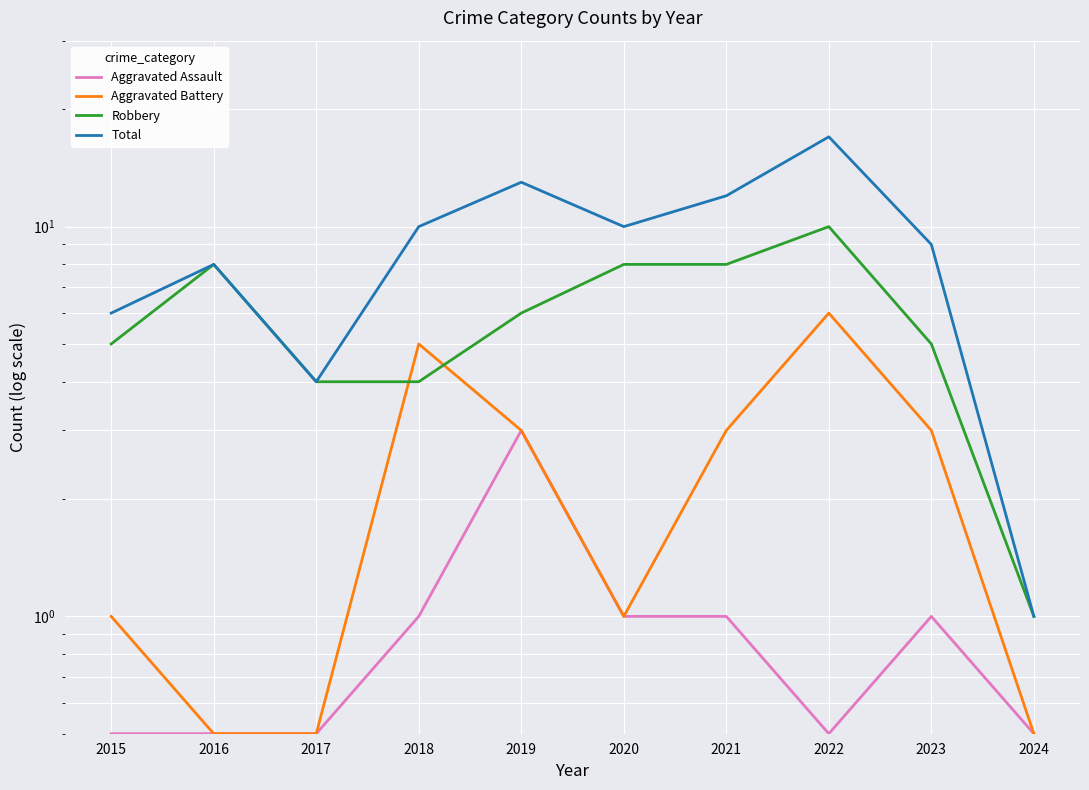

List the labels in order of Total value, largest first.

2022, 2019, 2021, 2018, 2020, 2023, 2016, 2015, 2017, 2024